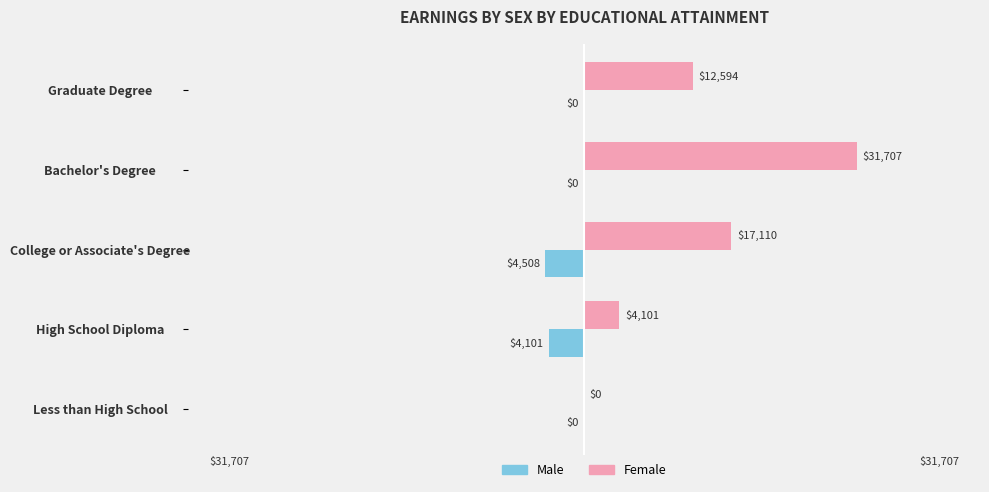

What is the sum of all Male values?

-8609